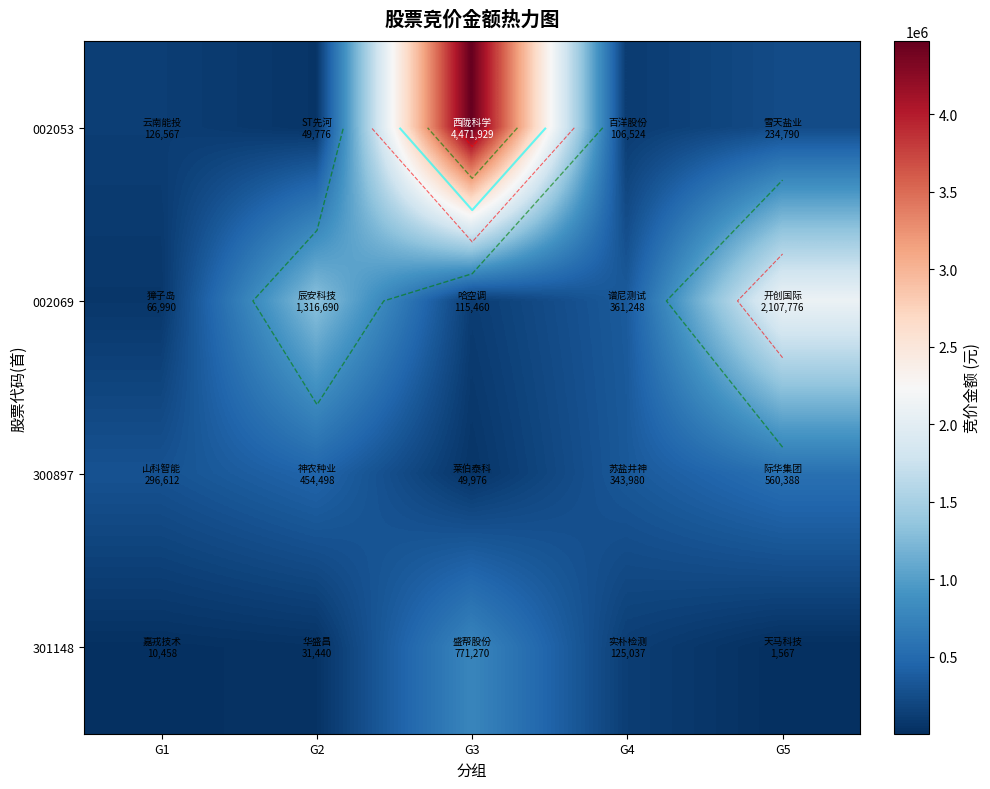

What is the lowest value of the 300897 series?

49976